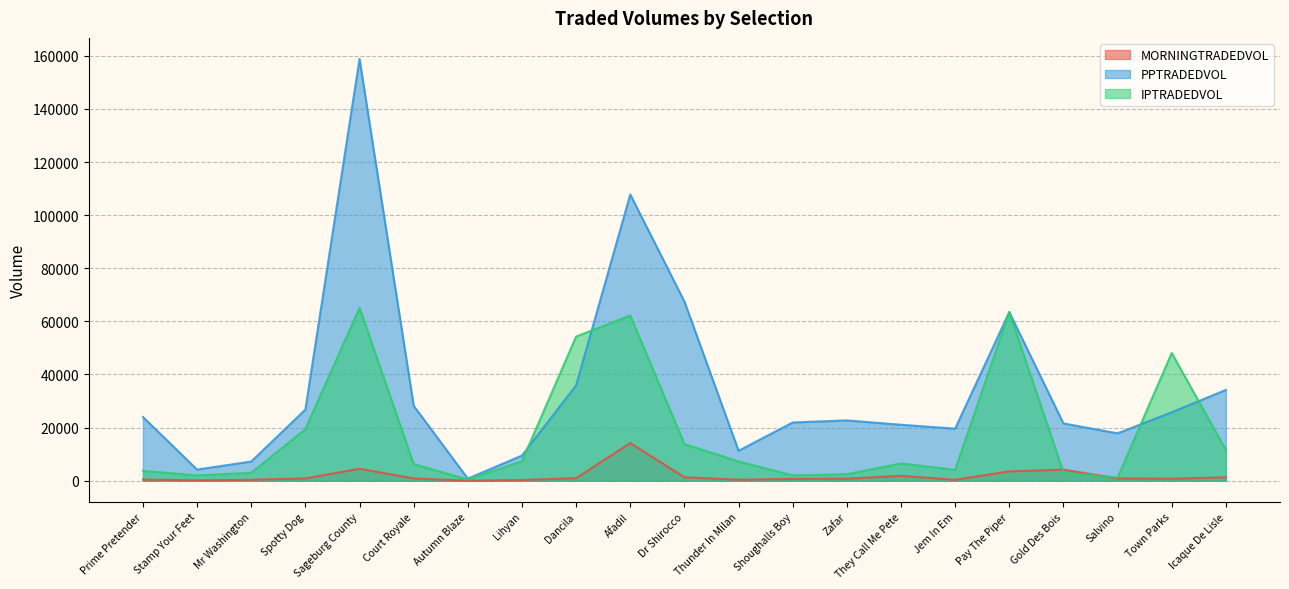

How many intersections are there between PPTRADEDVOL and IPTRADEDVOL?

6